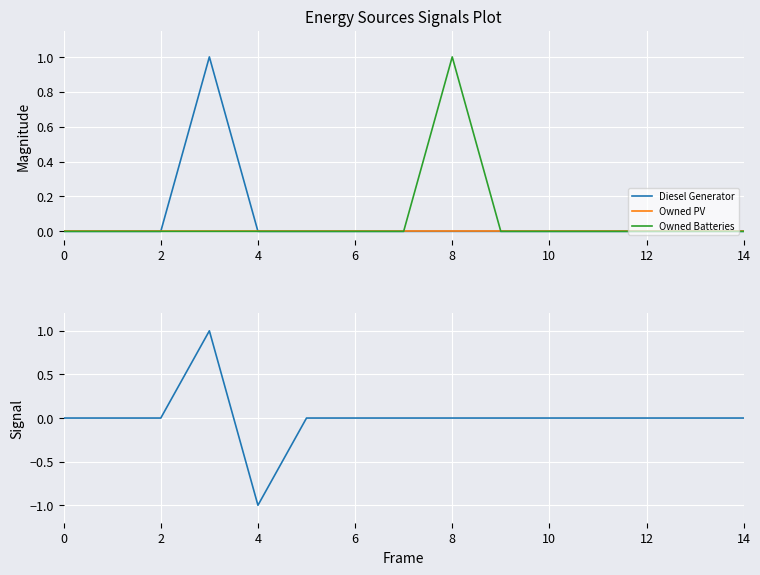

Which series has the largest total across all categories?

Diesel Generator